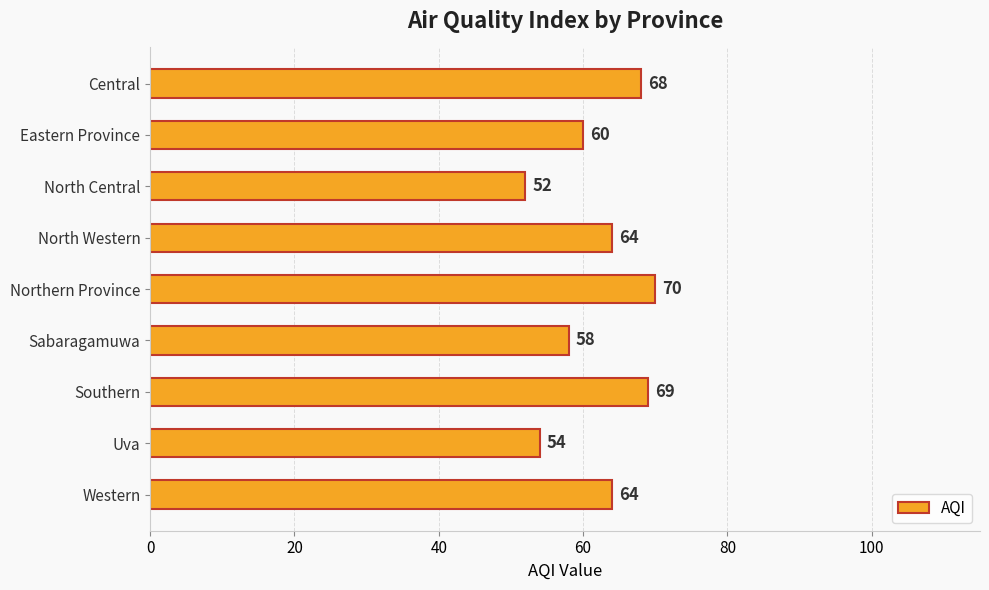

What is the label of the 9th bar from the top?

Western